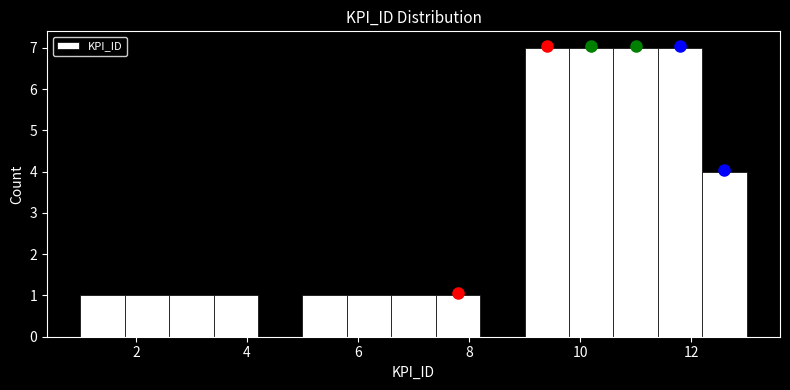

How tall is the bar that spans 3.4 to 4.2 on the x-axis? The values are not printed on the chart, so give them approximately, as read against the axis.

1